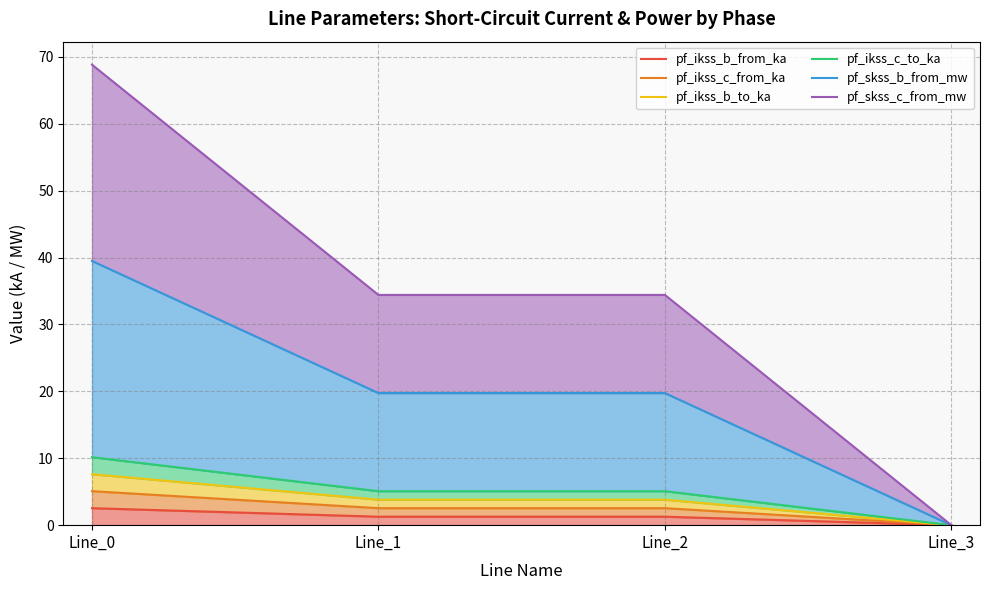

What is the difference between the pf_ikss_c_to_ka values at Line_2 and Line_3?

5.1